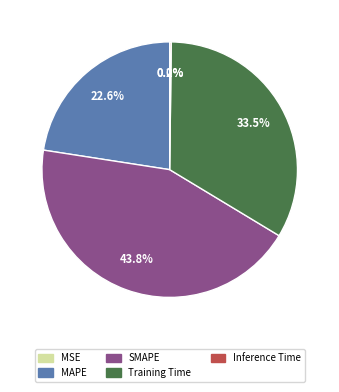

Is the sum of MAPE and Training Time greater than half?

Yes